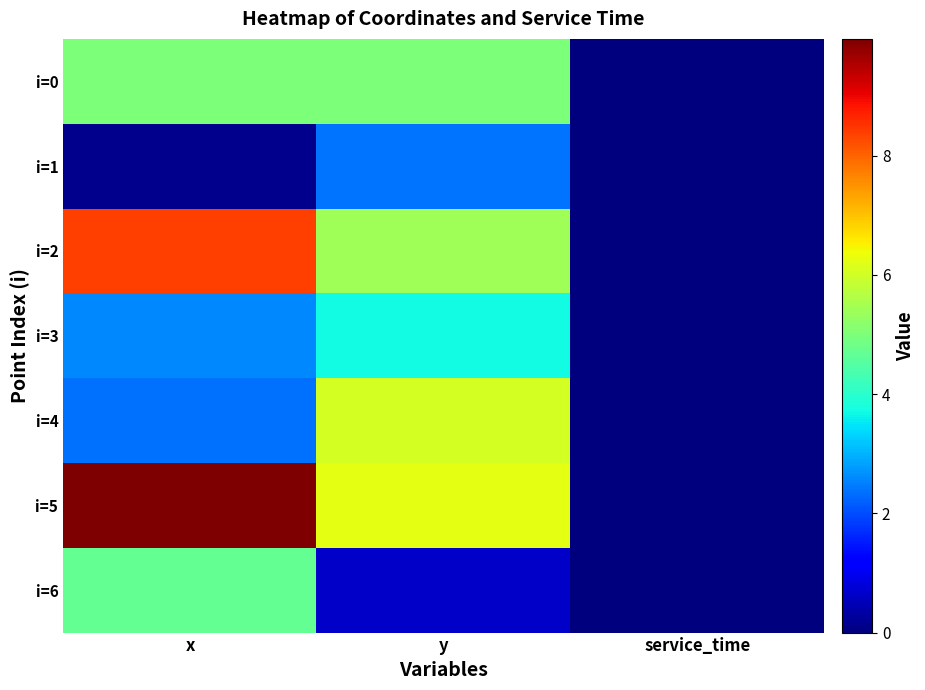

Between service_time and y, which is larger?

y